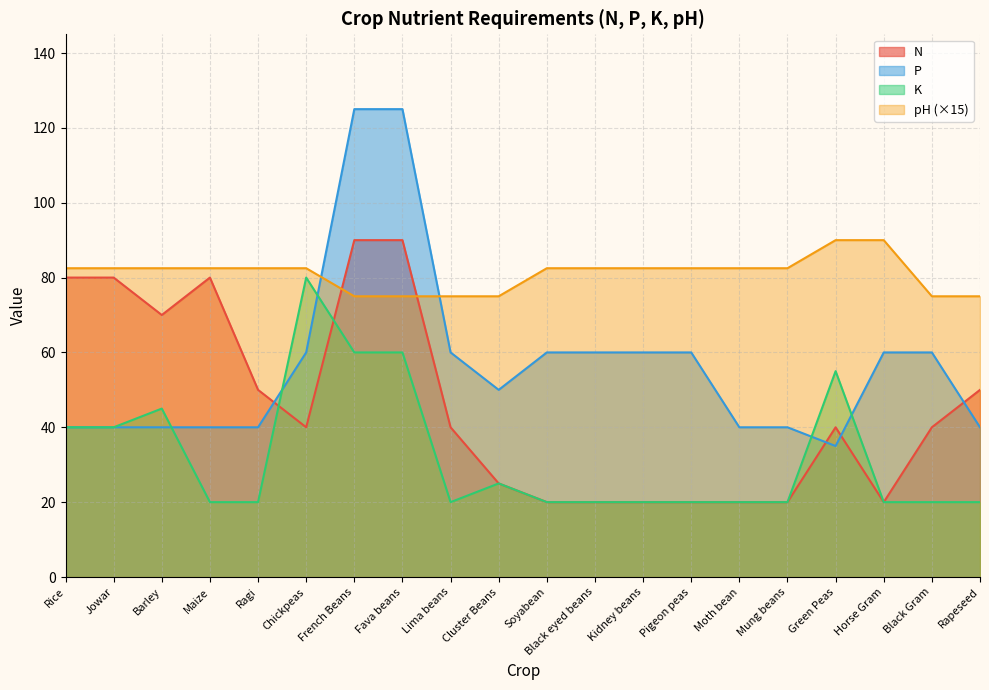

What is the total value across all series at Cluster Beans?

175.0